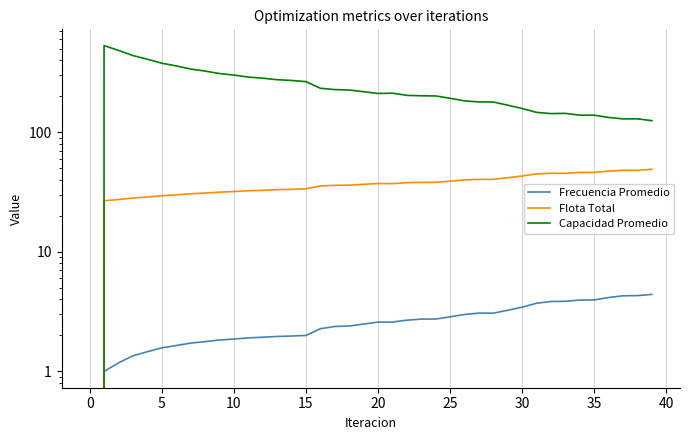

What is the difference between the maximum and minimum values in the Capacidad Promedio series?

531.3